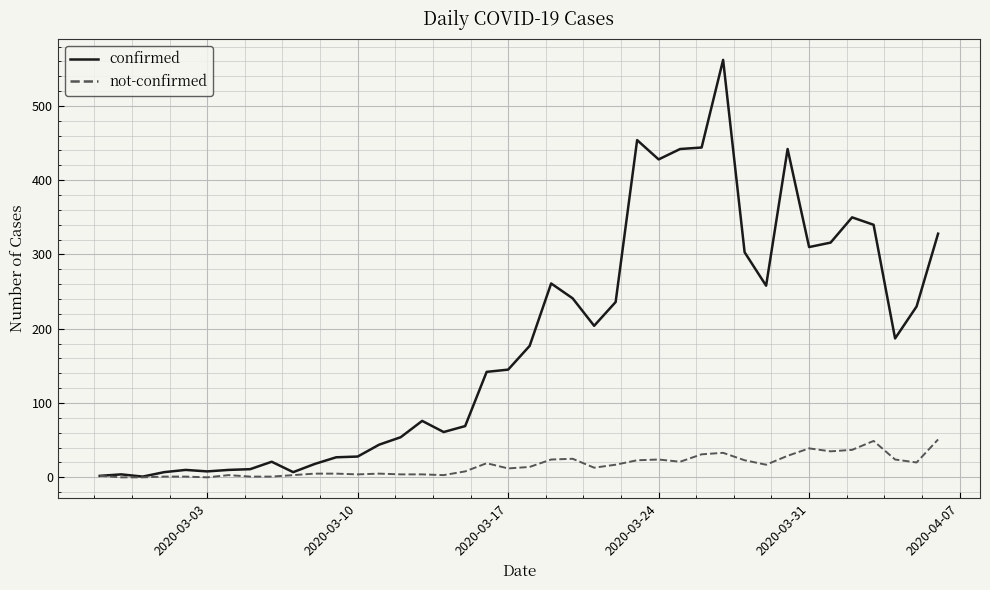

What is the greatest value displayed?

562